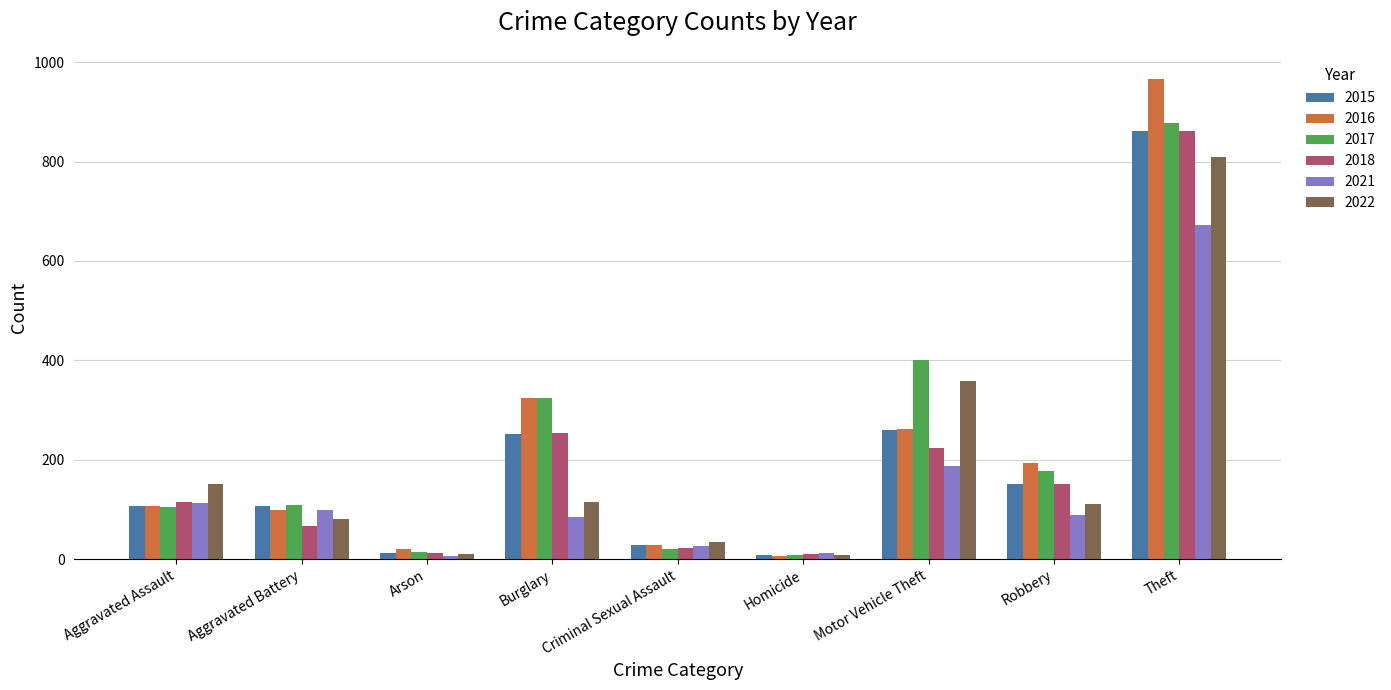

How many bars are there in each group?

6